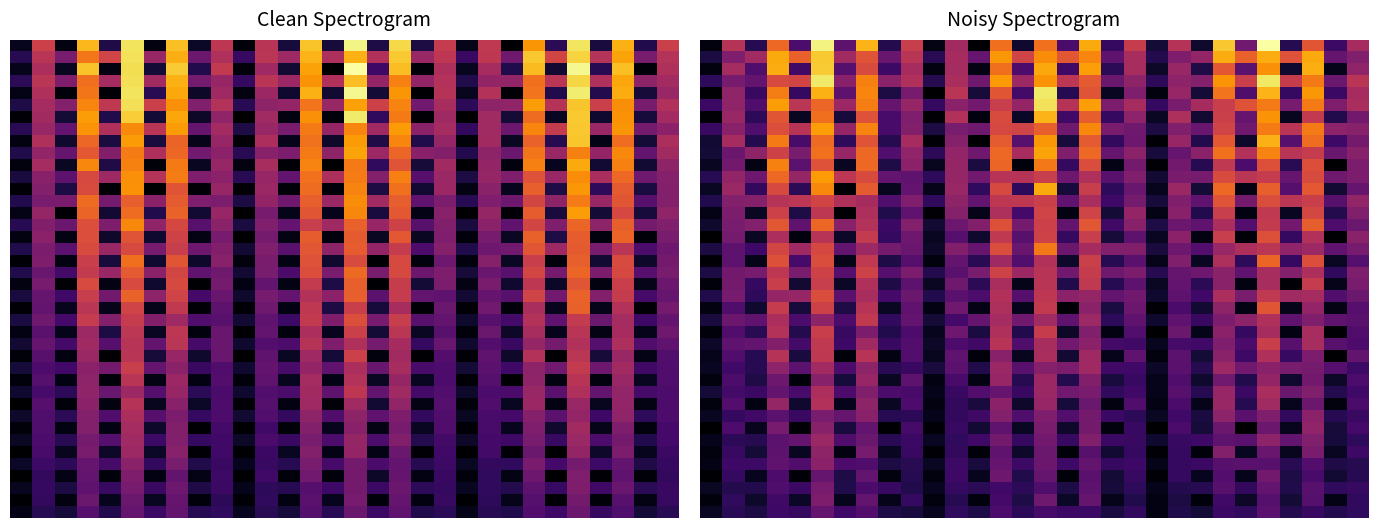

Count the number of data series in this chart.

40